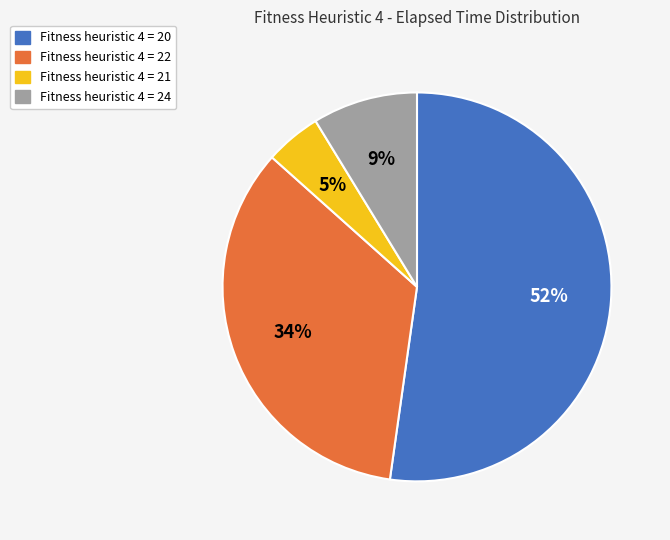

Rank the categories by value from highest to lowest.

Fitness heuristic 4 = 20, Fitness heuristic 4 = 22, Fitness heuristic 4 = 24, Fitness heuristic 4 = 21